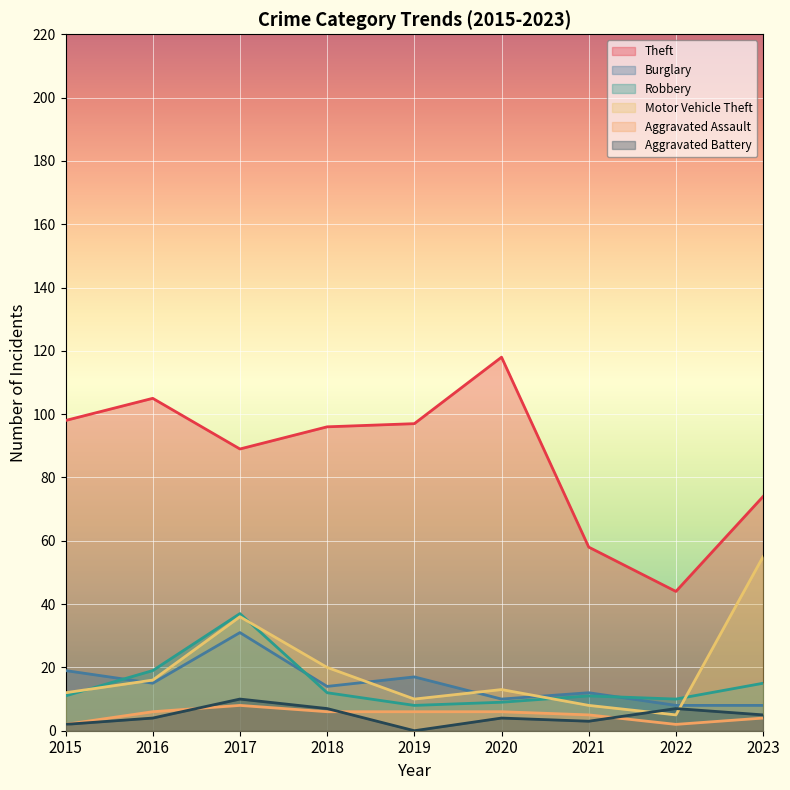

What is the greatest value displayed?

118